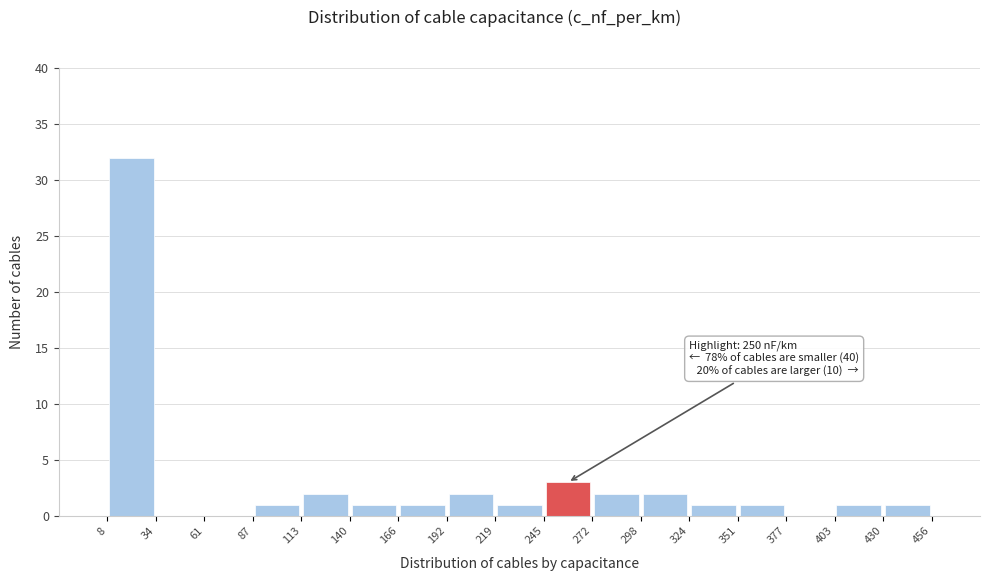

Over which range of the x-axis is the bar tallest?

8 to 34